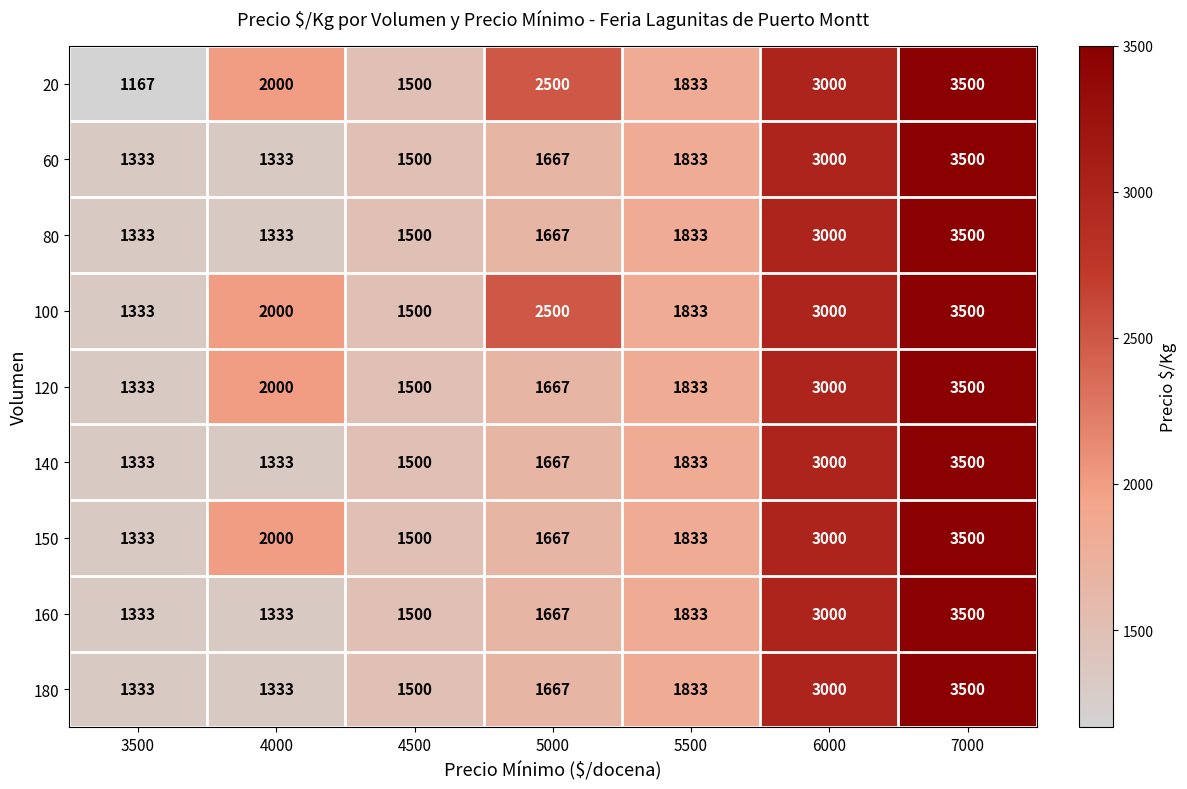

What is the difference between the 180 values at 7000 and 5500?

1667